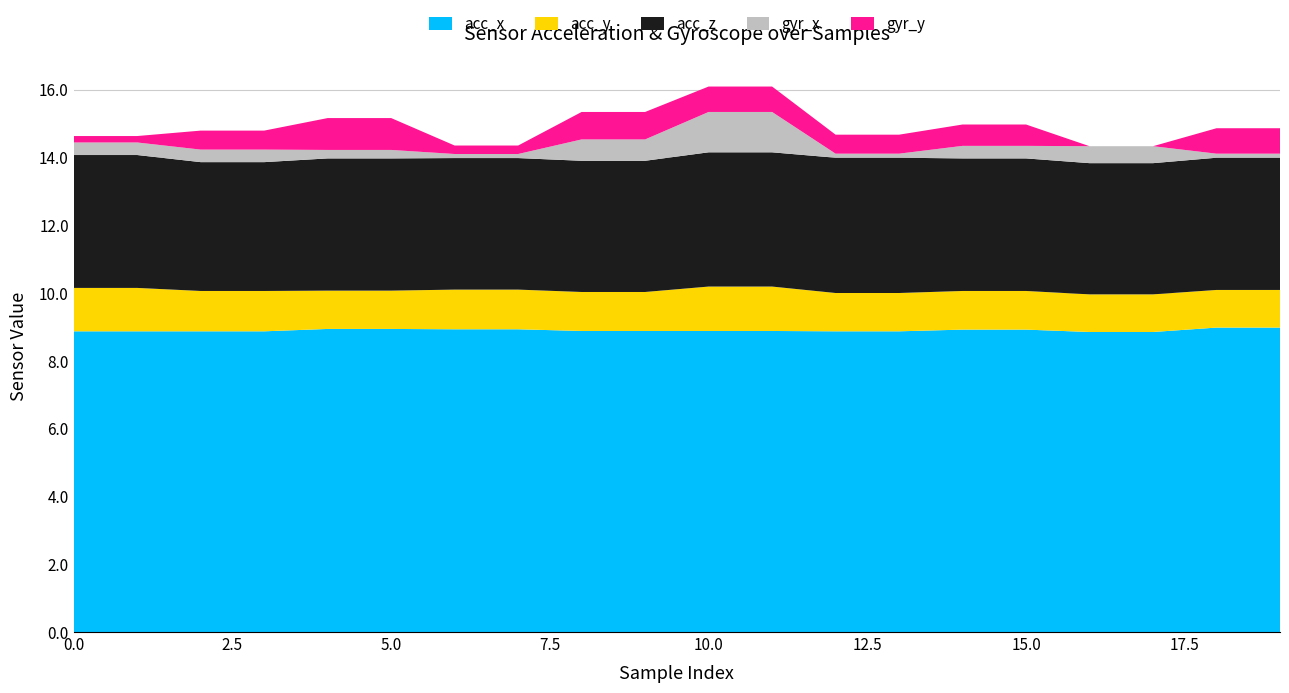

Reading left to right, list all the values displayed in this chart.

acc_x: 8.9	8.9	8.9	8.9	8.9	8.9	8.9	8.9	8.9	8.9	8.9	8.9	8.9	8.9	8.9	8.9	8.8	8.8	9.0	9.0
acc_y: 1.3	1.3	1.2	1.2	1.1	1.1	1.2	1.2	1.1	1.1	1.3	1.3	1.1	1.1	1.1	1.1	1.1	1.1	1.1	1.1
acc_z: 3.9	3.9	3.8	3.8	3.9	3.9	3.9	3.9	3.9	3.9	4.0	4.0	4.0	4.0	3.9	3.9	3.9	3.9	3.9	3.9
gyr_x: 0.4	0.4	0.4	0.4	0.2	0.2	0.1	0.1	0.6	0.6	1.2	1.2	0.1	0.1	0.4	0.4	0.5	0.5	0.1	0.1
gyr_y: 0.2	0.2	0.6	0.6	0.9	0.9	0.2	0.2	0.8	0.8	0.8	0.8	0.6	0.6	0.6	0.6	0.0	0.0	0.8	0.8